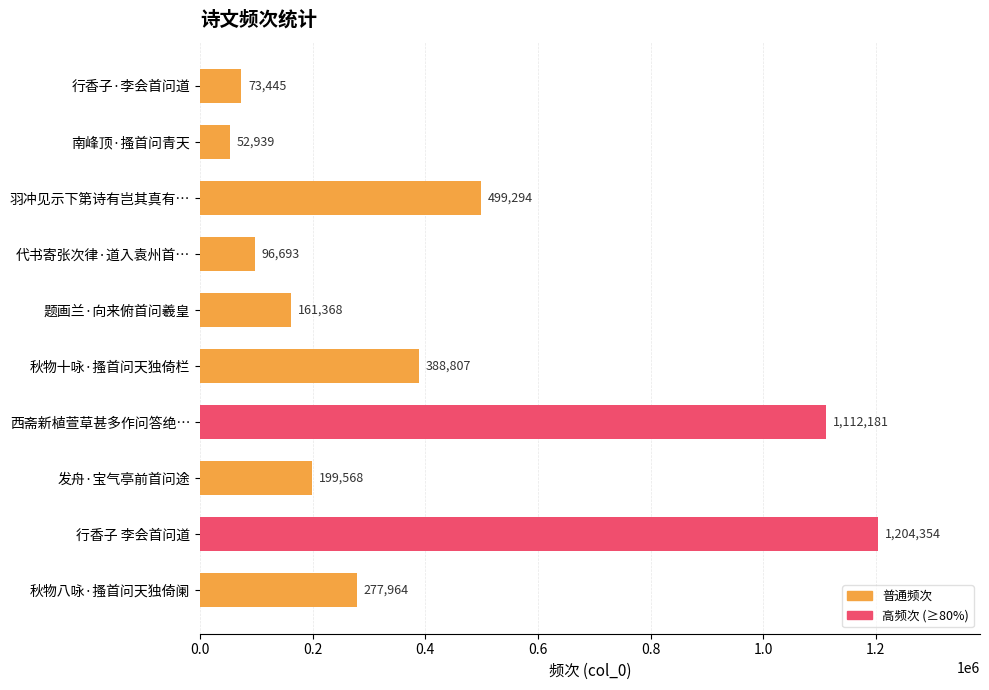

How many categories are shown in the chart?

10